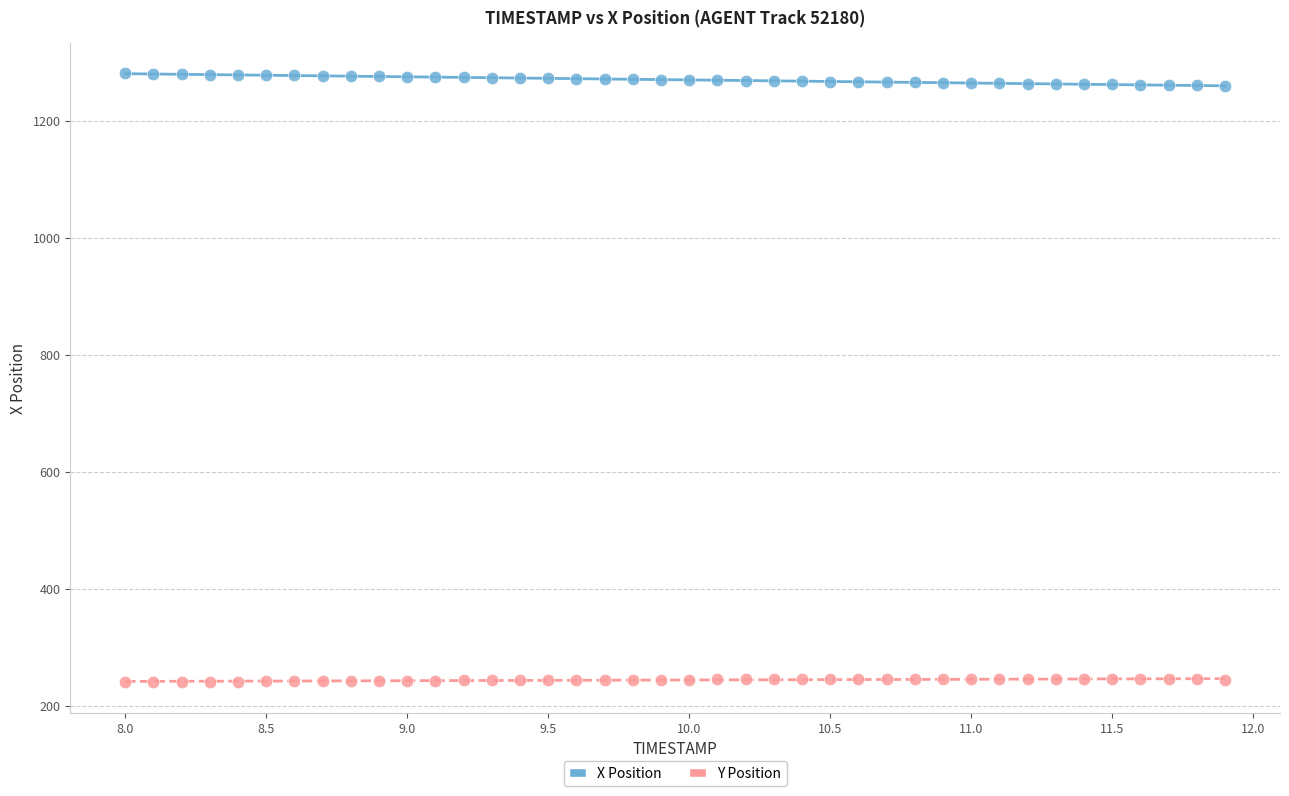

Which series contains the highest Y value?

X Position